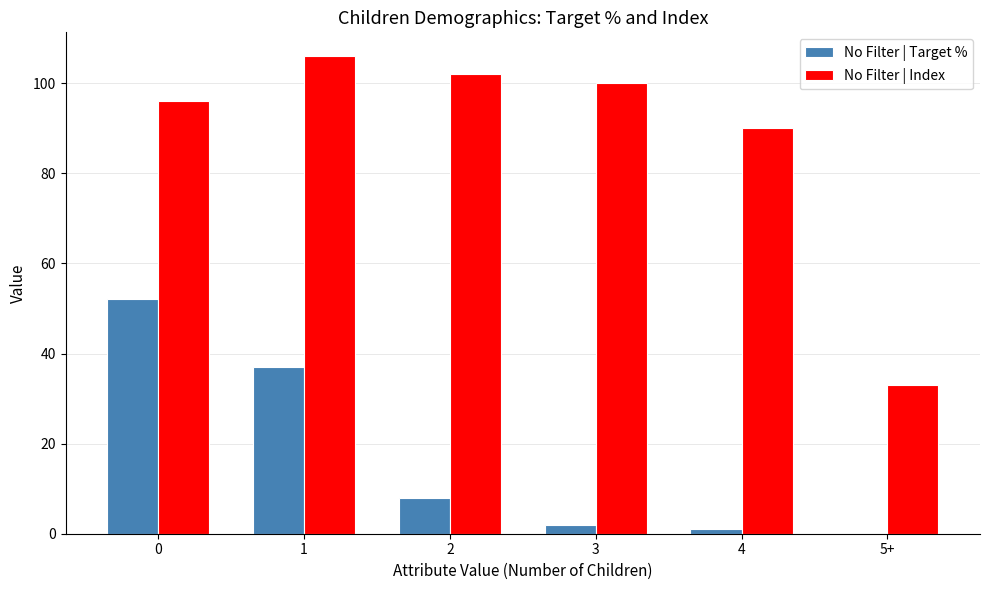

Is it true that No Filter | Index equals 33 at 5+?

True